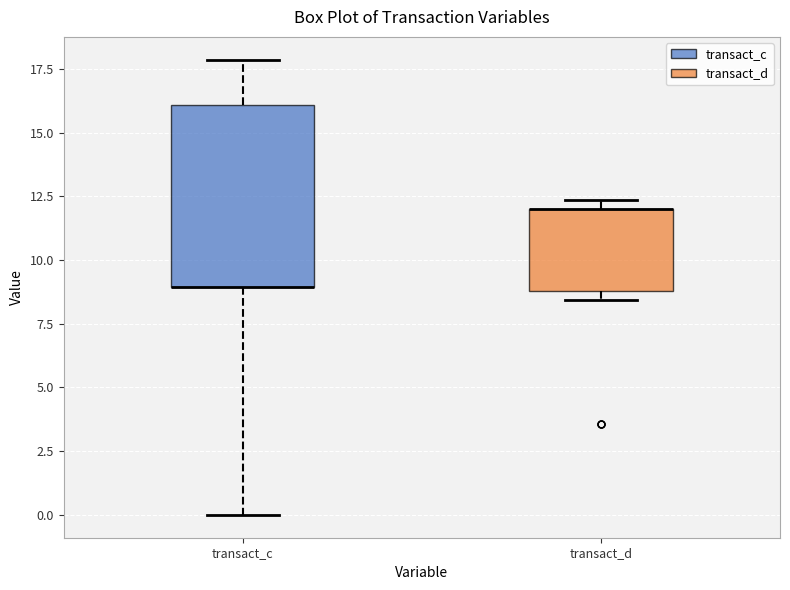

Where is the upper edge of the box for transact_c on the y-axis? The values are not printed on the chart, so give them approximately, as read against the axis.

16.0